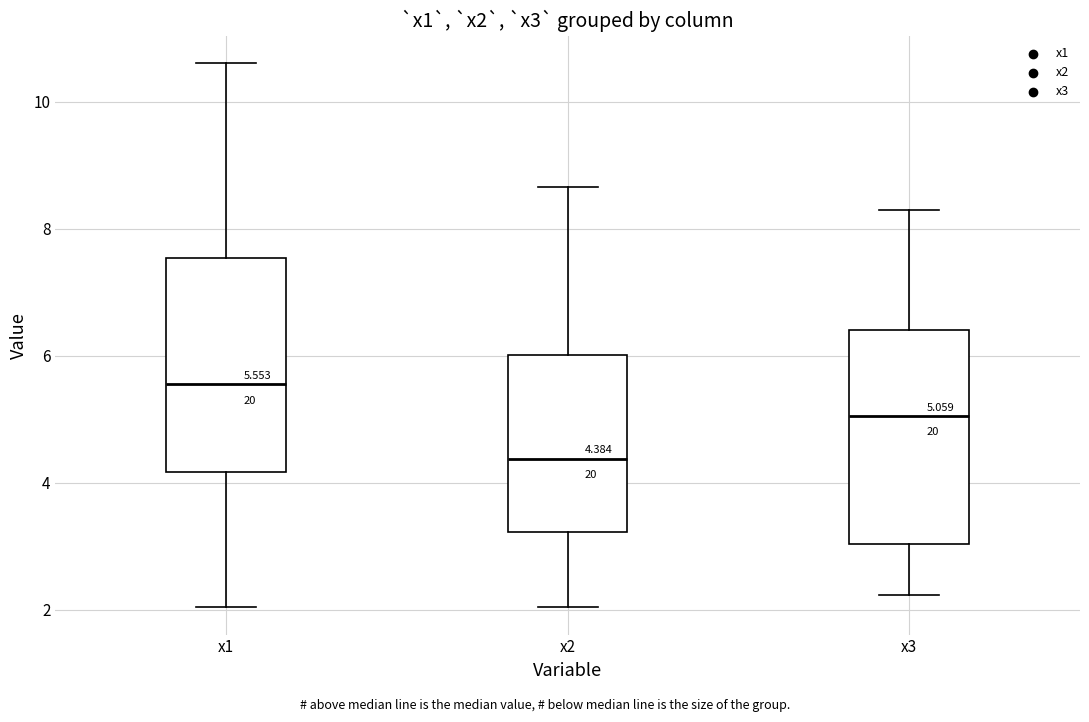

Which box's median line is the lowest?

x2